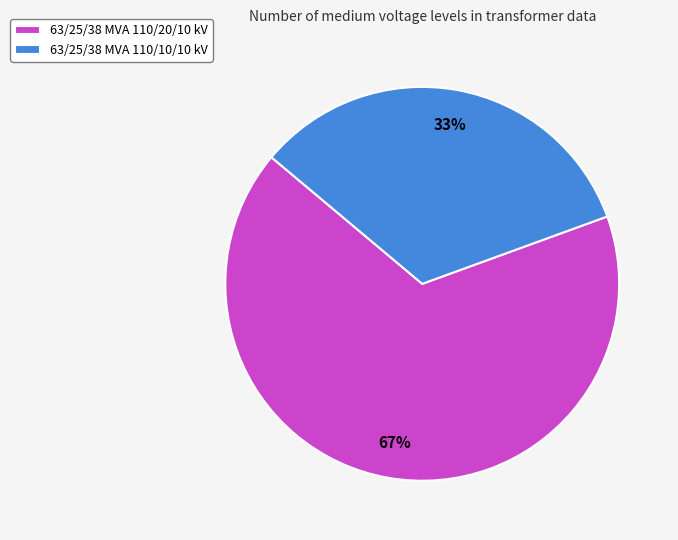

Does 63/25/38 MVA 110/20/10 kV account for over 50% of the chart?

Yes